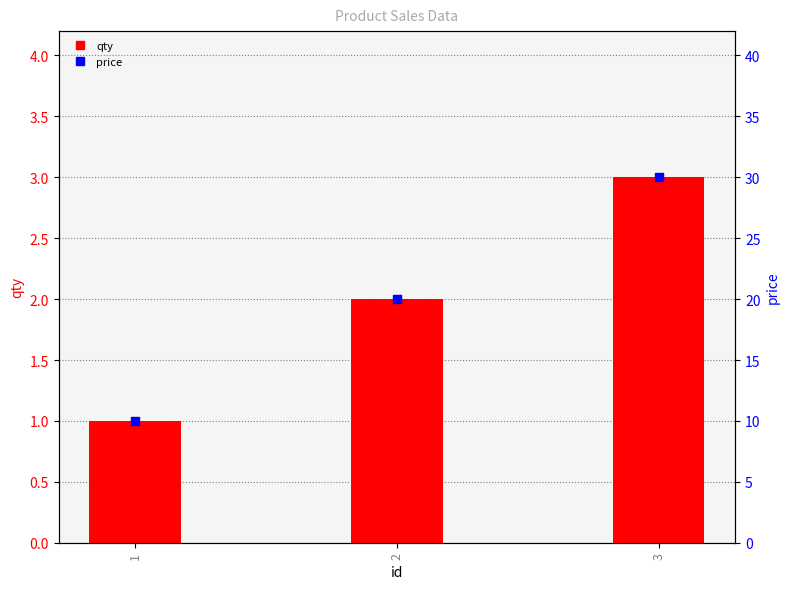

Which series has the widest spread of Y values?

price